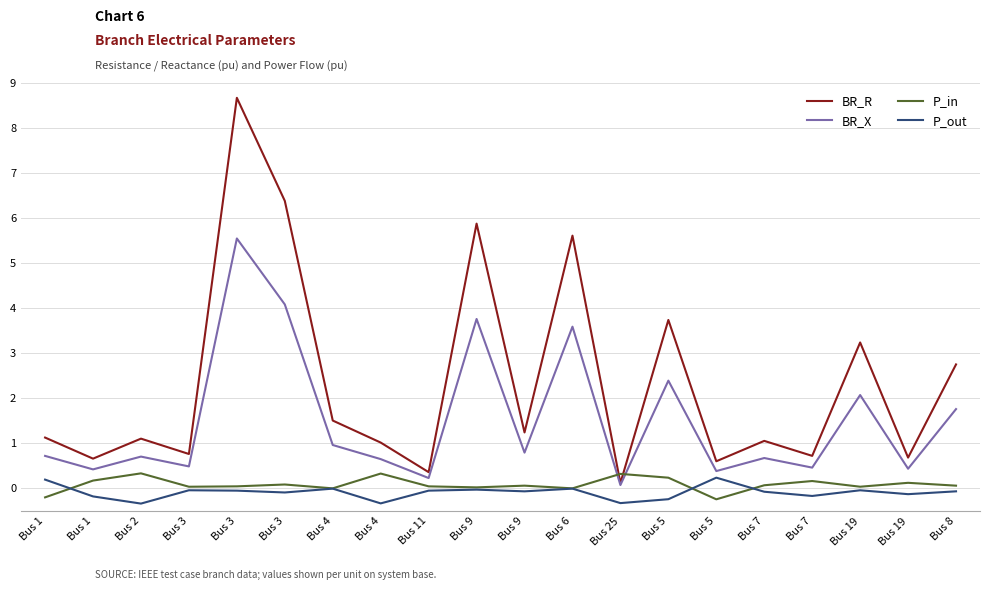

What is the maximum value shown in the chart?

8.7